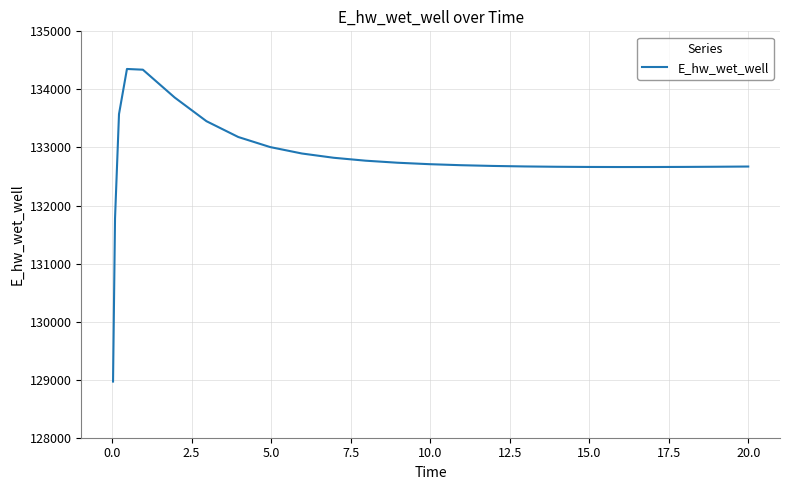

What is the maximum value shown in the chart?

134351.6